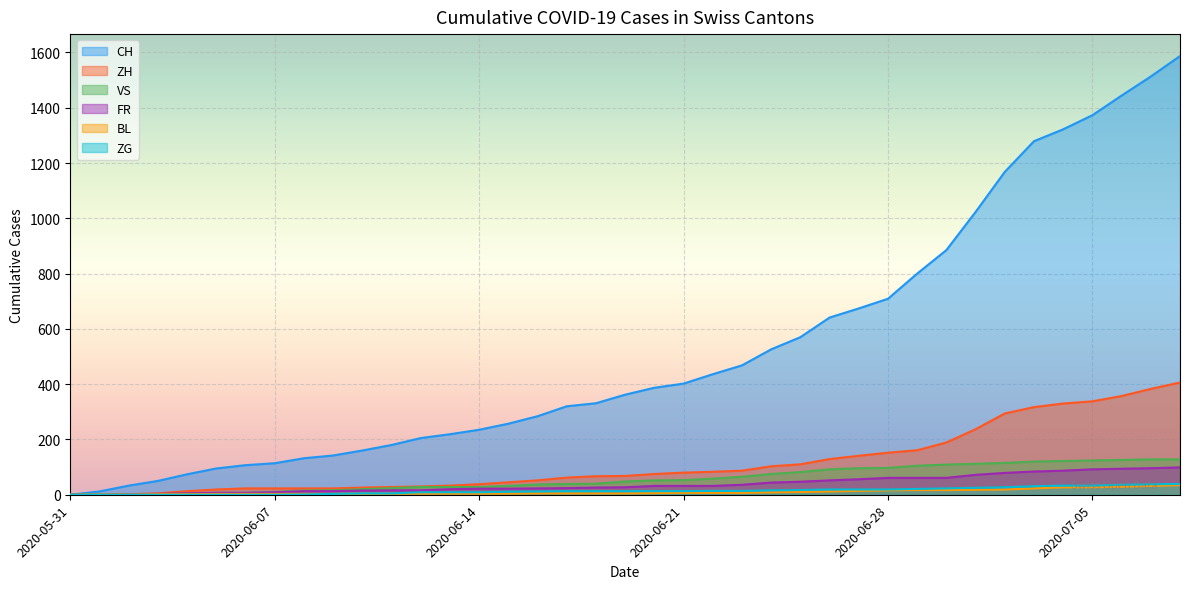

What is the difference between the maximum and minimum values in the ZH series?

406